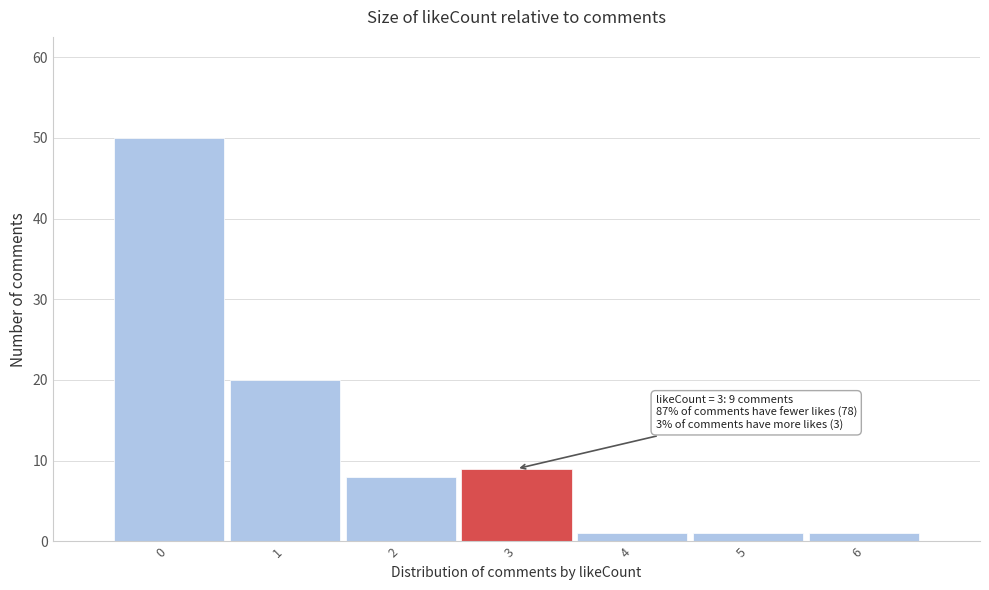

Over which range of the x-axis is the bar tallest?

-0.5 to 0.5